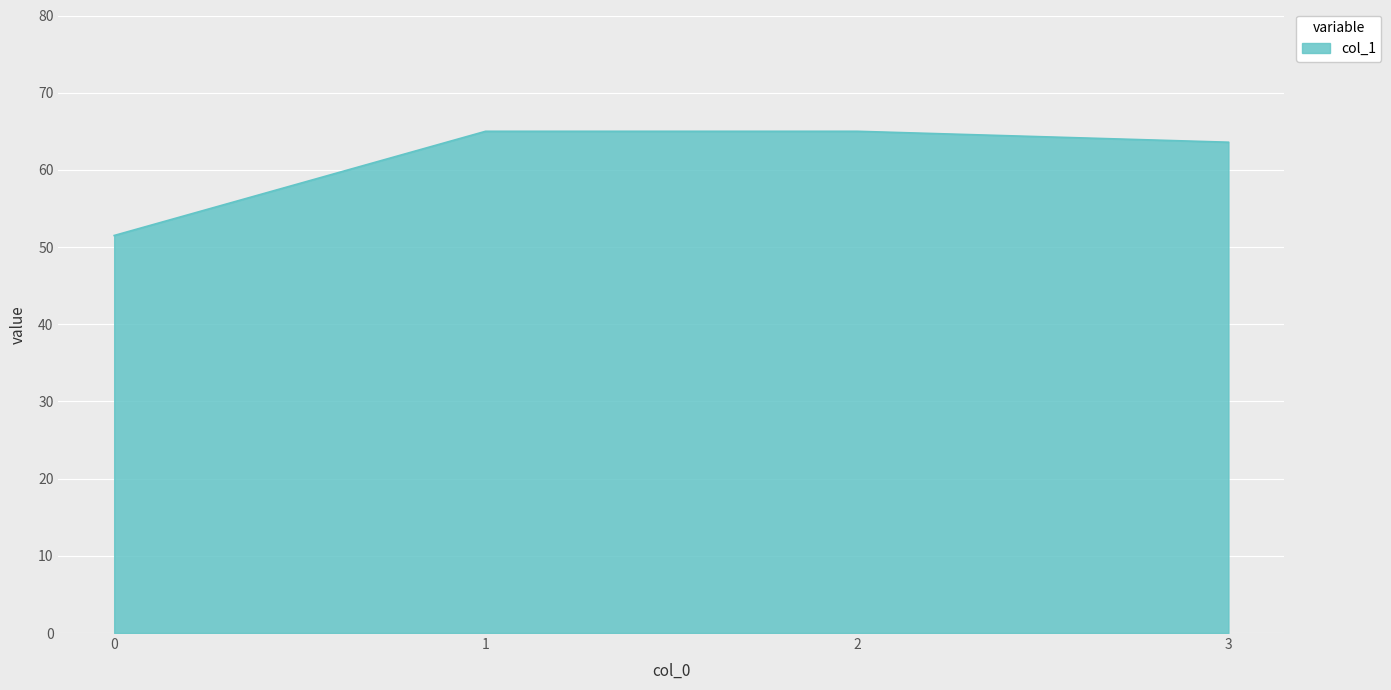

Does the chart have visible grid lines?

Yes